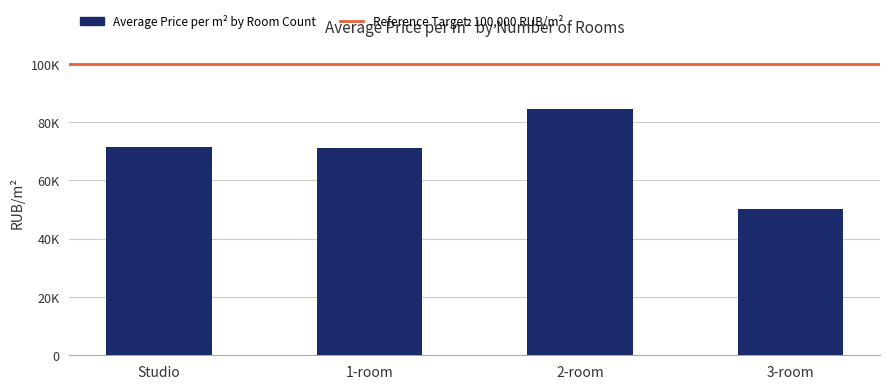

Are the bars horizontal?

No